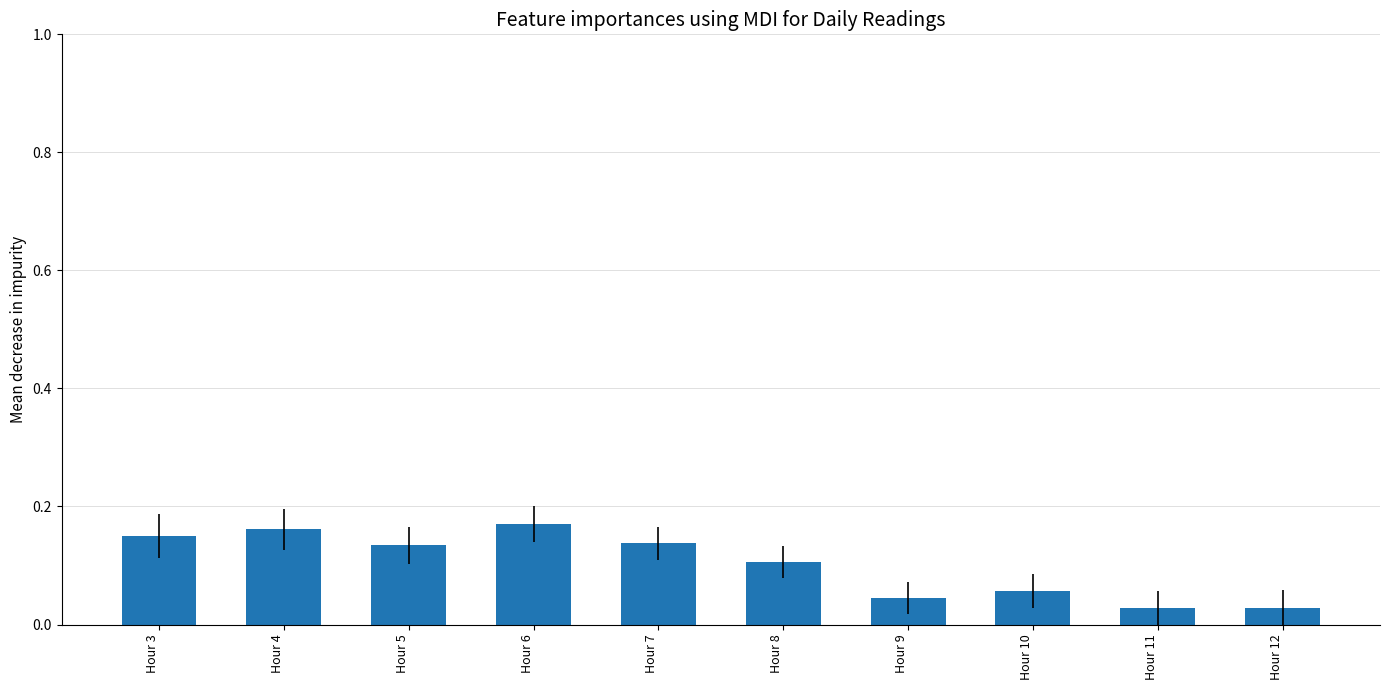

What is the sum of all values?

1.0